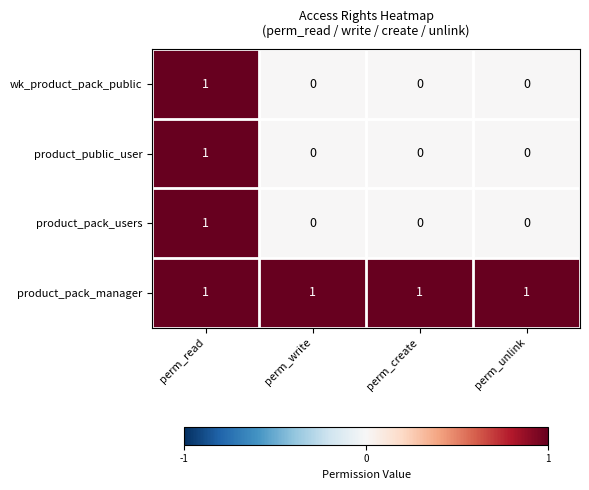

The product_pack_users series shows 0 at perm_unlink. True or false?

True